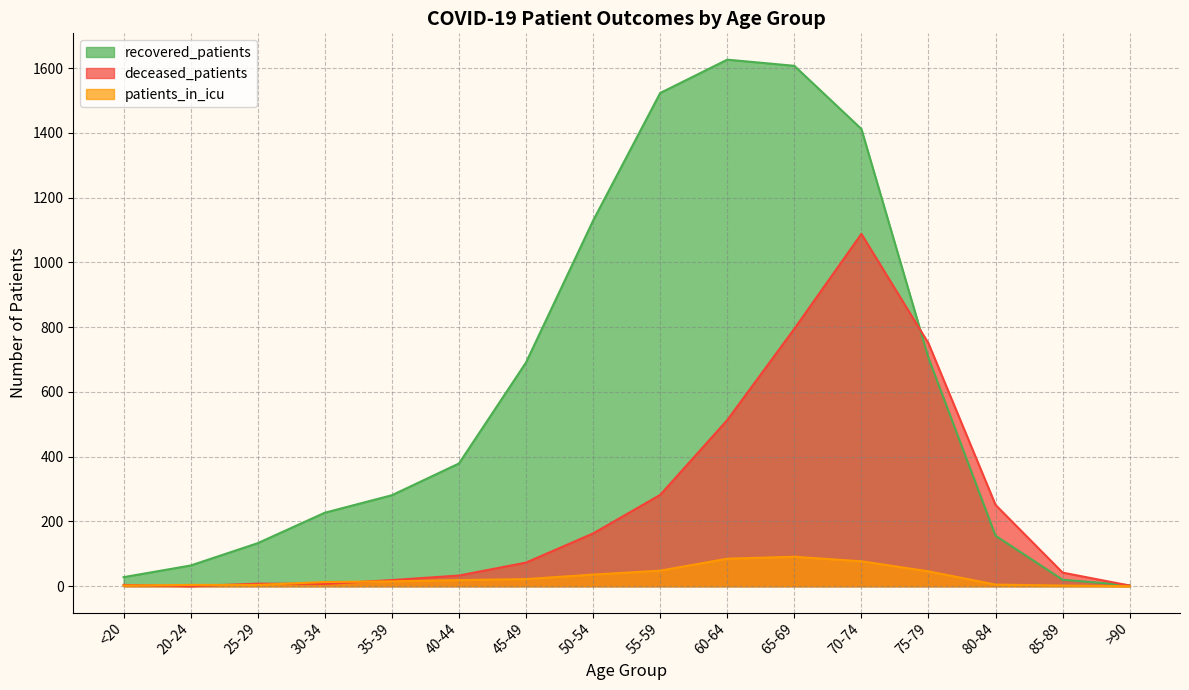

True or false: recovered_patients and patients_in_icu intersect in this chart.

False